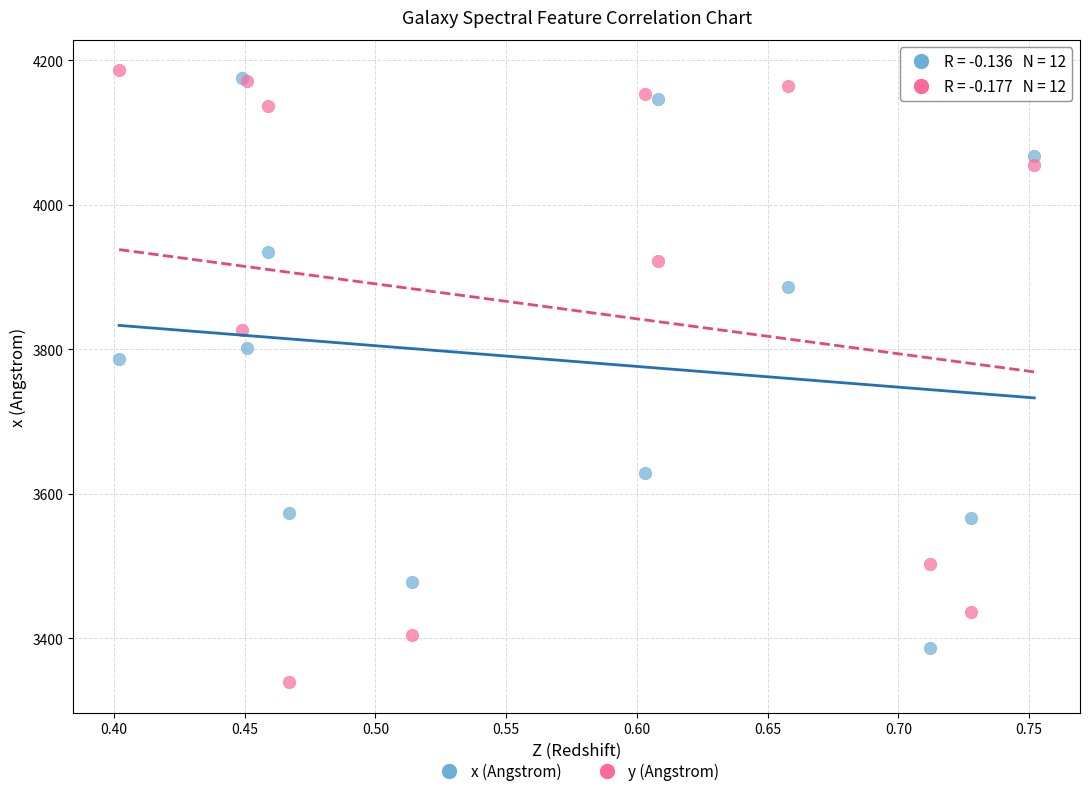

Across all series, what Y value is closest to 3762?

3787.0